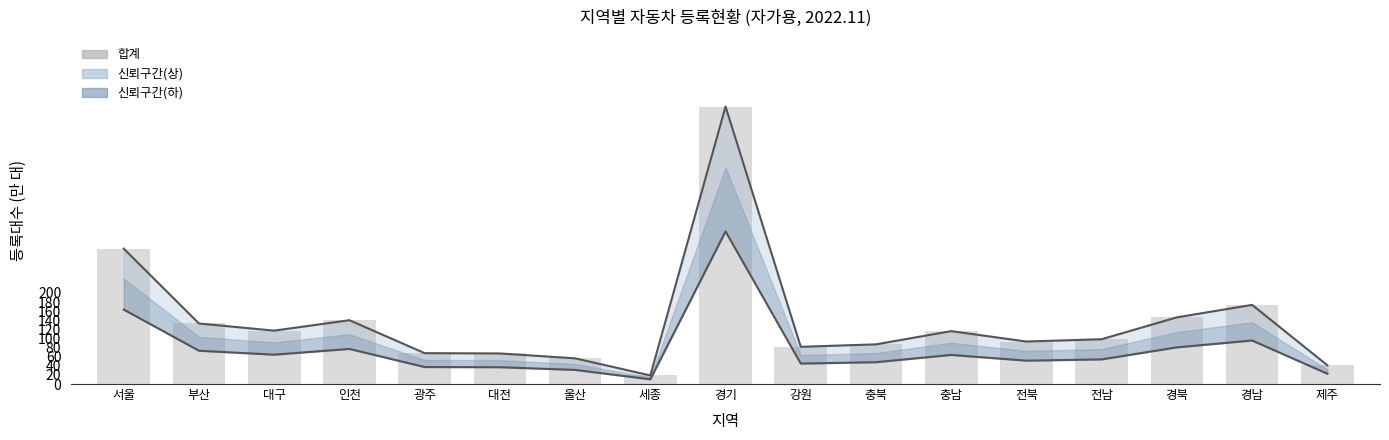

At which category is the sum across all series the highest?

경기